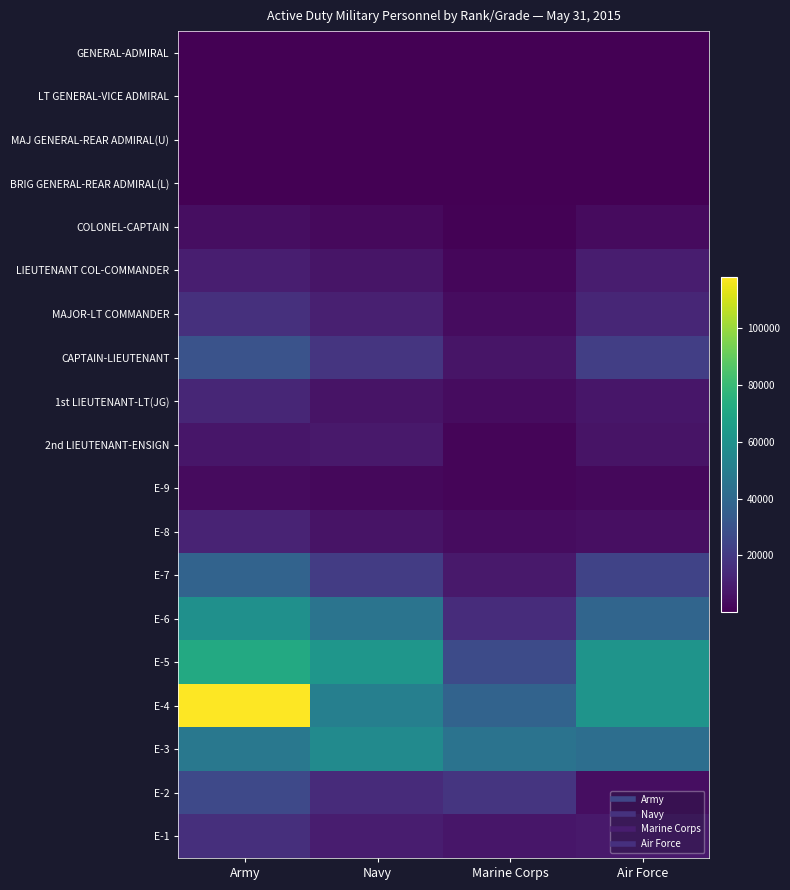

What is the difference between the highest and lowest values at Navy?

61764